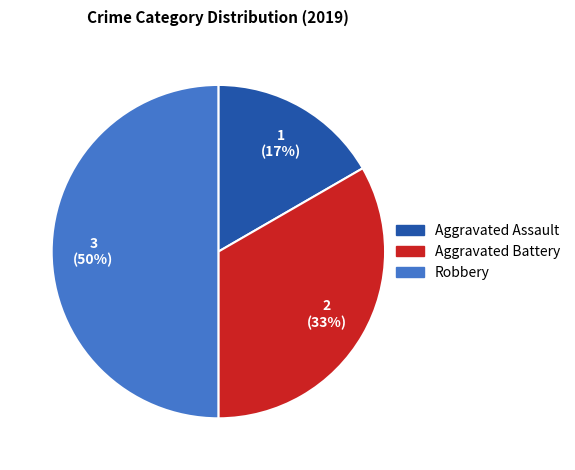

To the nearest percent, what percentage of the pie is Aggravated Battery?

33%